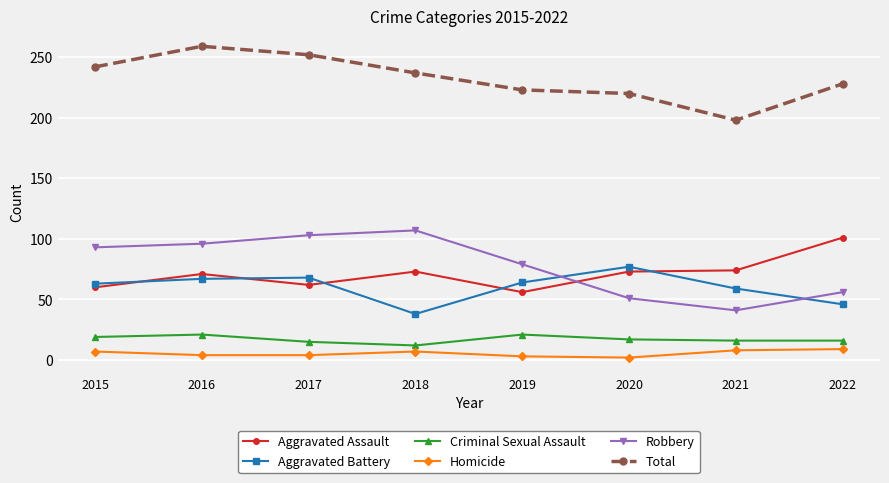

True or false: Criminal Sexual Assault and Homicide cross at least once.

False